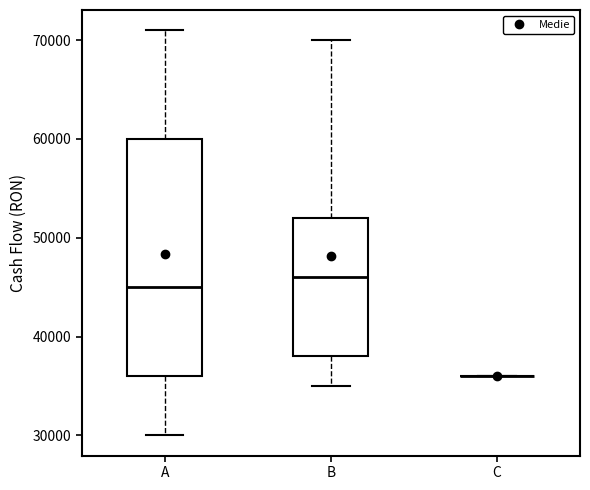

Reading left to right, transcribe this box plot: for each box, give where its median line is, the range the box spans, and where its two whiskers end, as read against the y-axis. The values are not printed on the chart, so give them approximately, as read against the axis.

A: median 45000, box 36000 to 60000, whiskers 30000 to 71000
B: median 46000, box 38000 to 52000, whiskers 35000 to 70000
C: box collapsed to a line at 36000, whiskers 36000 to 36000